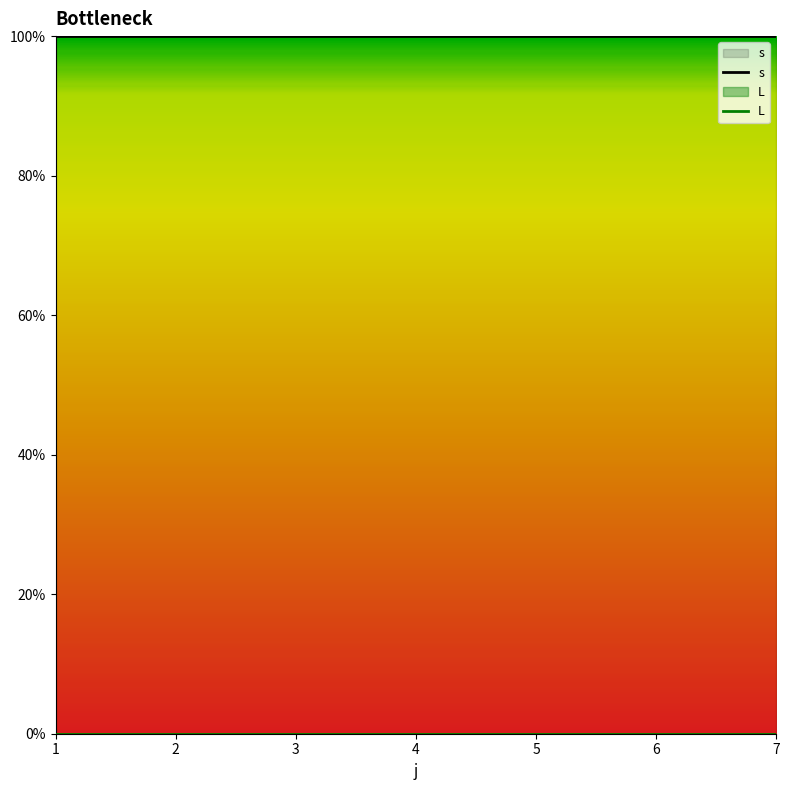

What is the total value across all series at 3?

1